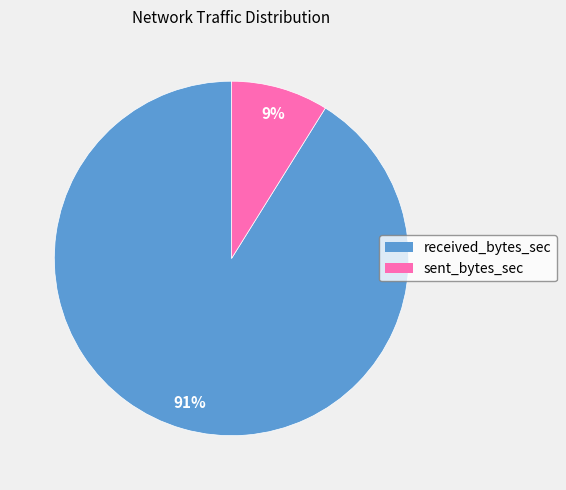

Combined, do received_bytes_sec and sent_bytes_sec account for over 50%?

Yes